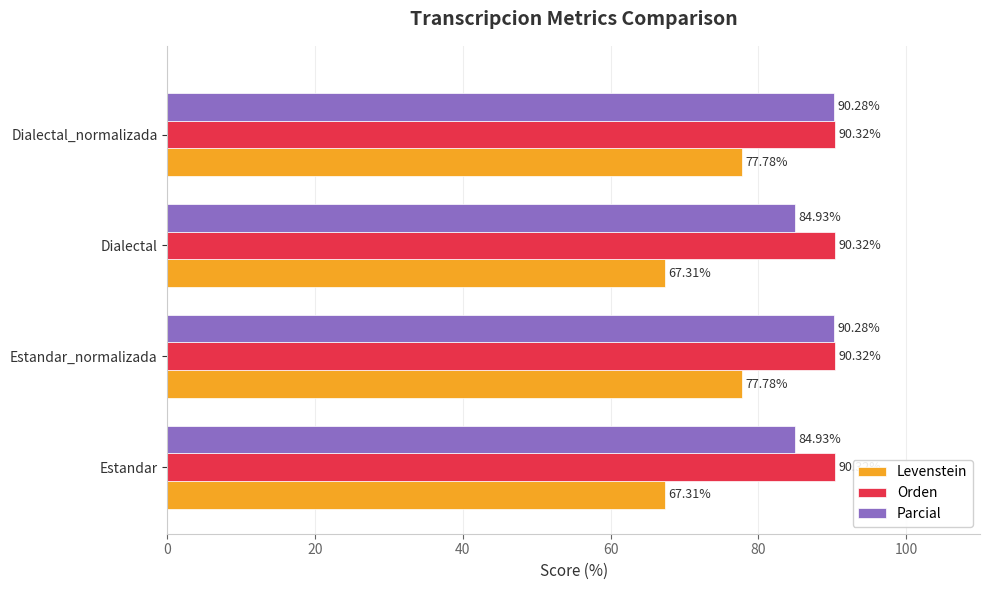

How many series are shown in this chart?

3